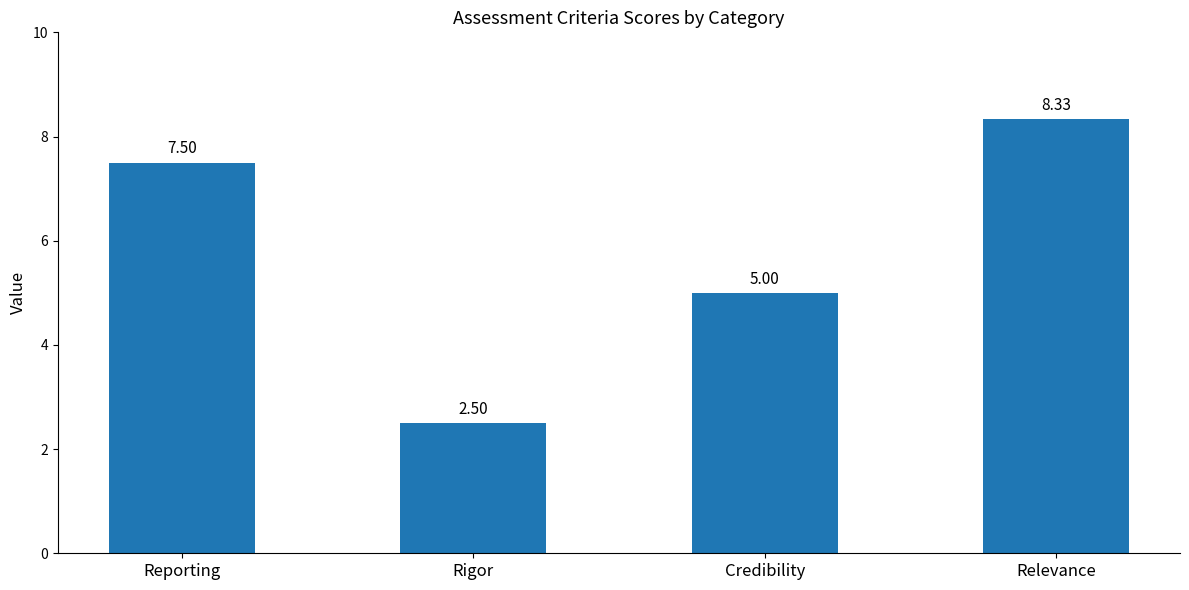

Reading left to right, transcribe all the data shown in this chart.

Reporting=7.5	Rigor=2.5	Credibility=5.0	Relevance=8.3